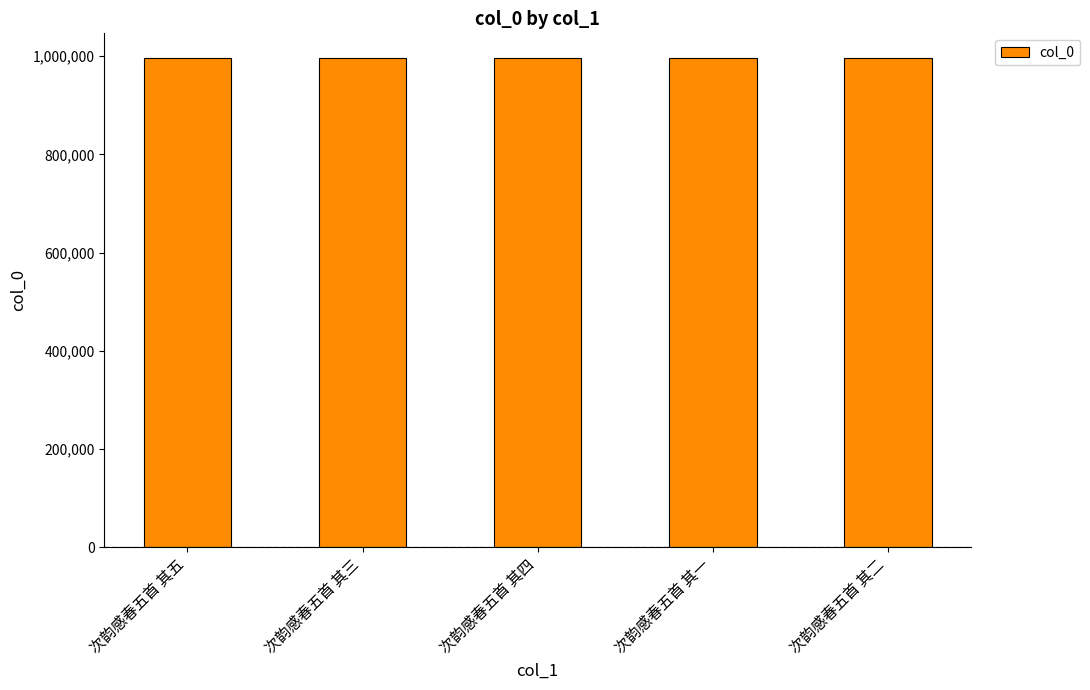

The value at 次韵感春五首 其一 is 610969. True or false?

False